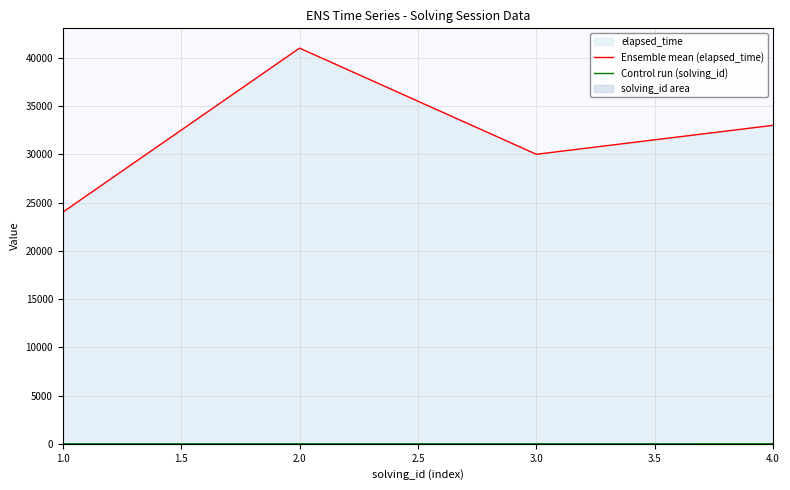

Rank the categories by Ensemble mean (elapsed_time) value from highest to lowest.

2.0, 4.0, 3.0, 1.0